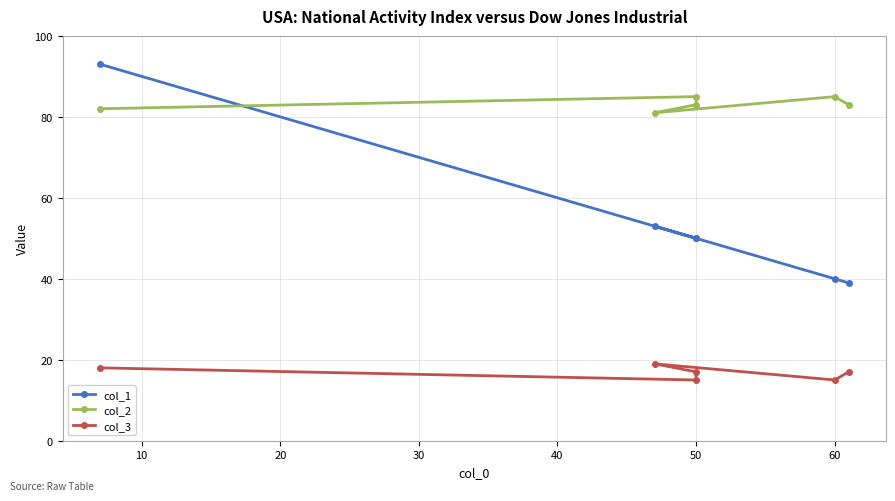

Between 0 and 30, which is larger?

30